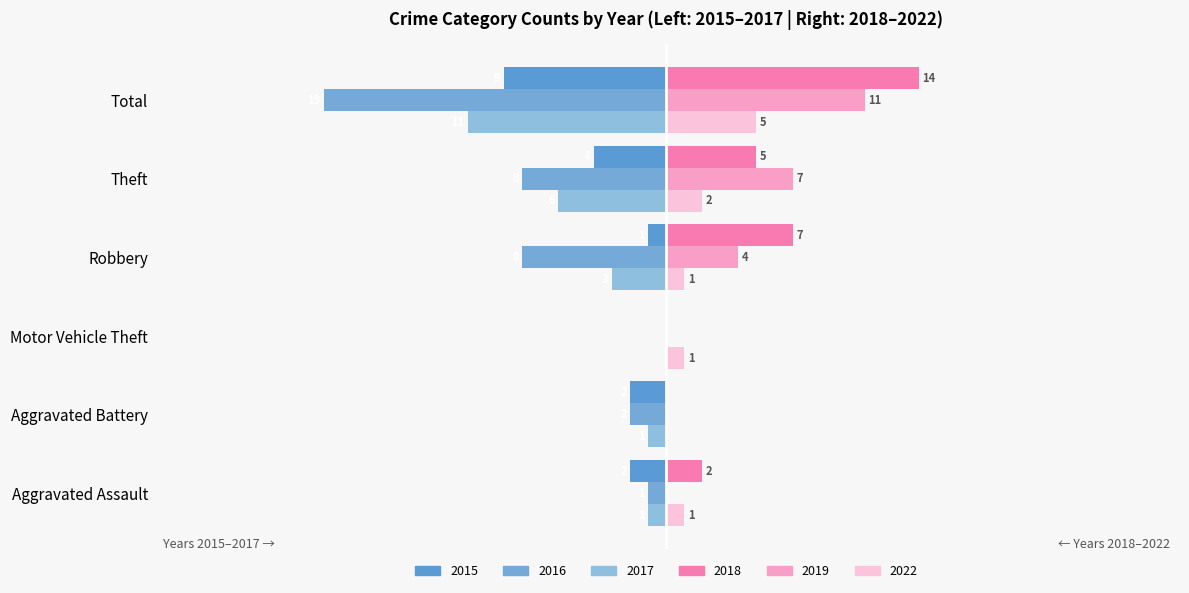

Reading left to right, transcribe all the data shown in this chart.

2015 (left): -2	-2	0	-1	-4	-9
2016 (left): -1	-2	0	-8	-8	-19
2017 (left): -1	-1	0	-3	-6	-11
2018 (right): 2	0	0	7	5	14
2019 (right): 0	0	0	4	7	11
2022 (right): 1	0	1	1	2	5